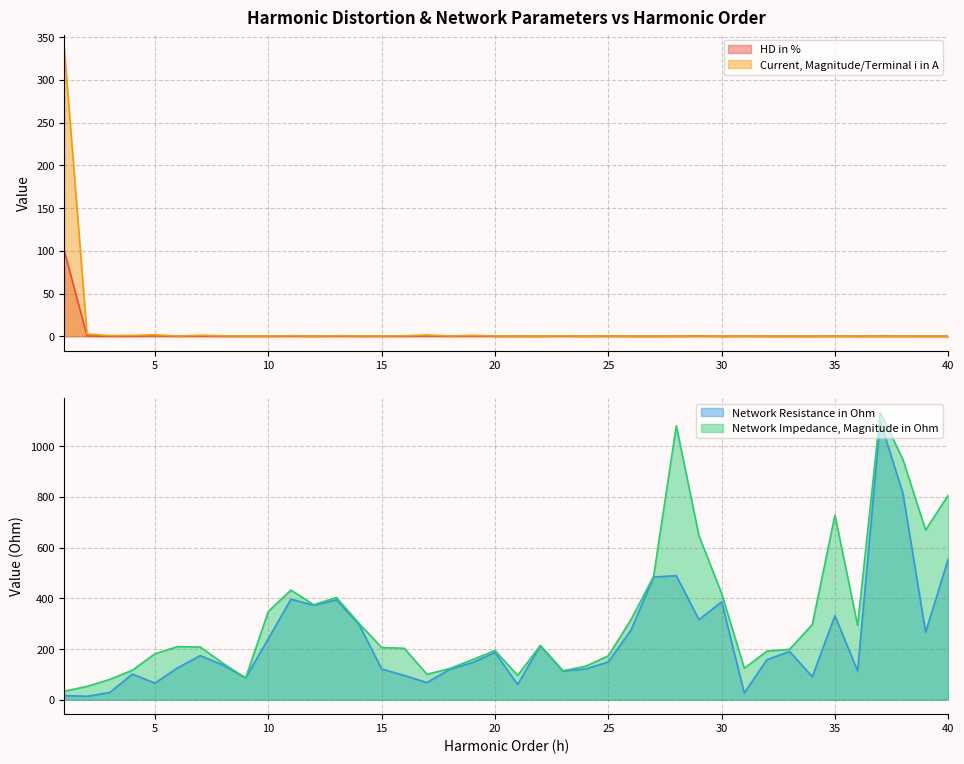

At which category does Network Impedance, Magnitude in Ohm reach its first local valley?

9